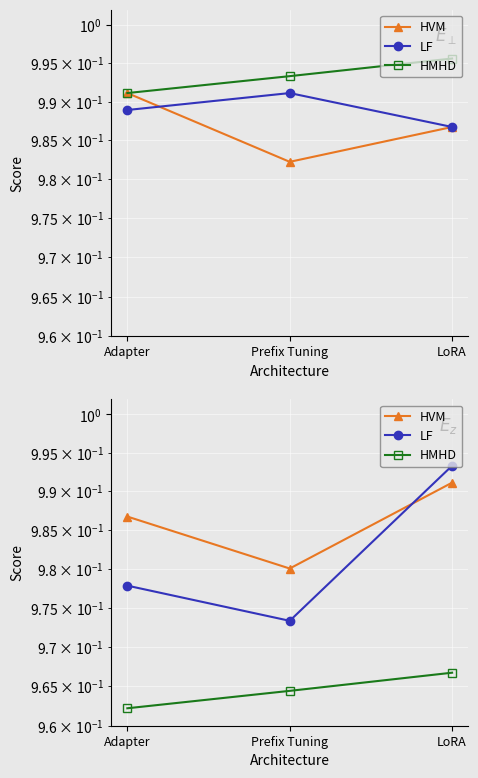

True or false: LoRA has a value of 1.4 at LoRA.

False